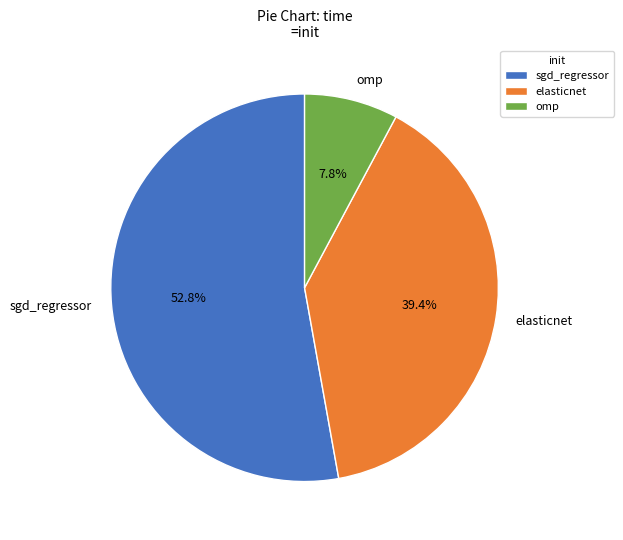

Which slice is the largest?

sgd_regressor